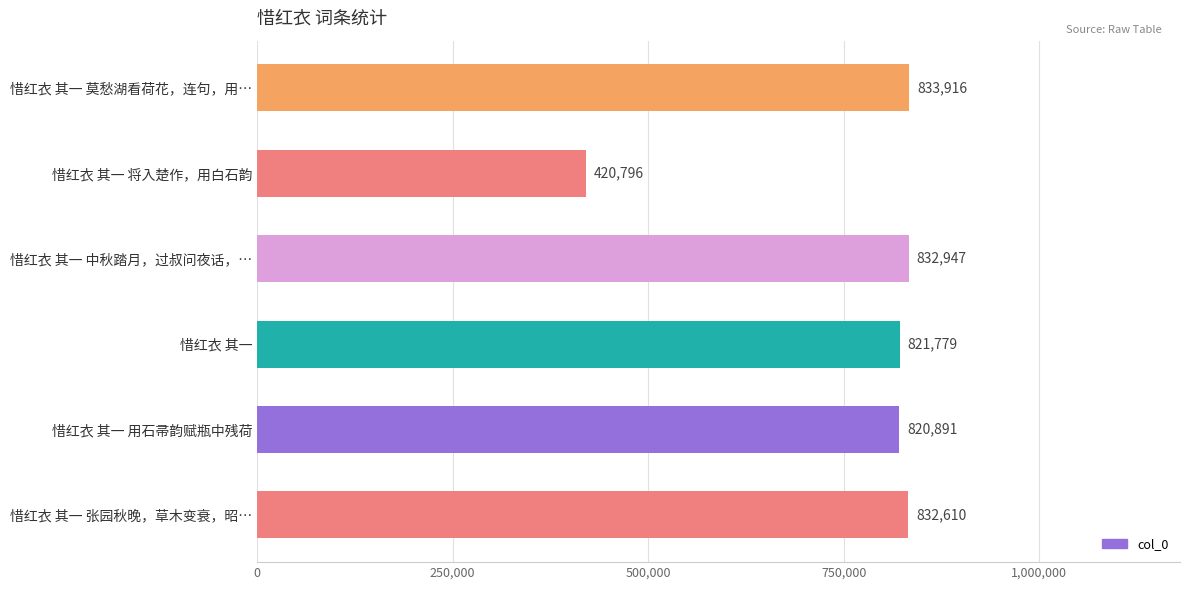

What is the label of the 1st bar from the bottom?

惜红衣 其一 张园秋晚，草木变衰，昭…